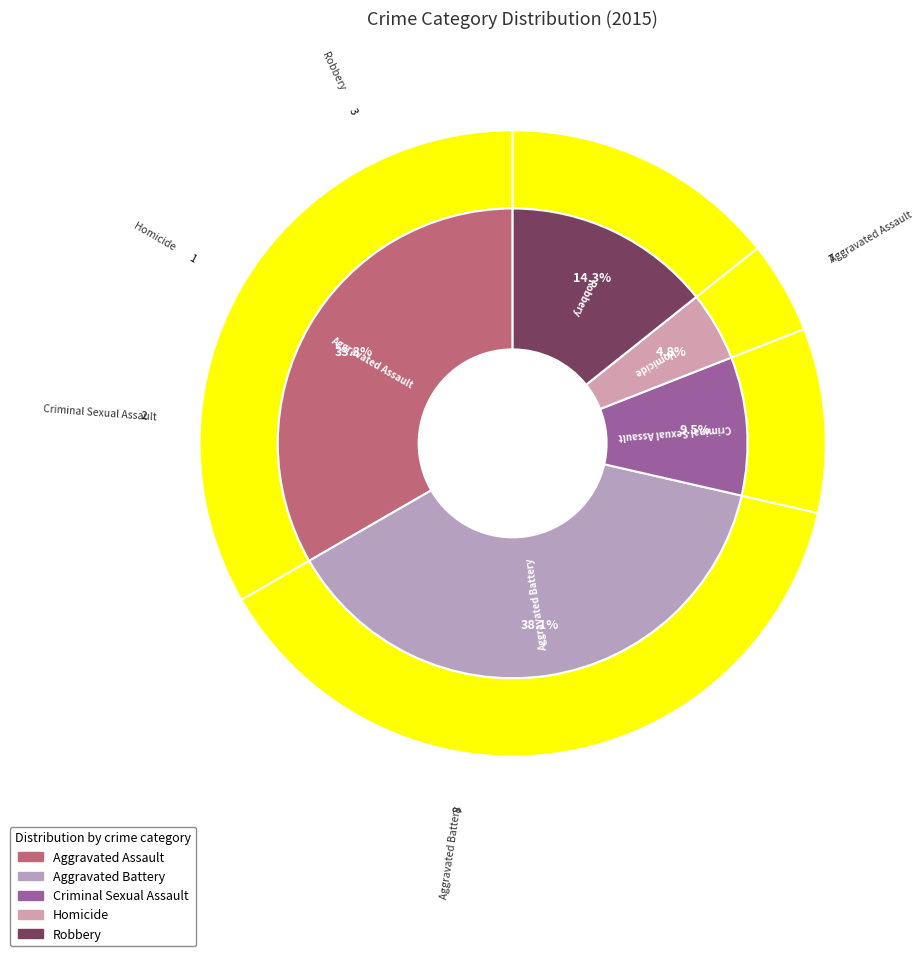

To the nearest percent, what percentage of the pie is Homicide?

5%